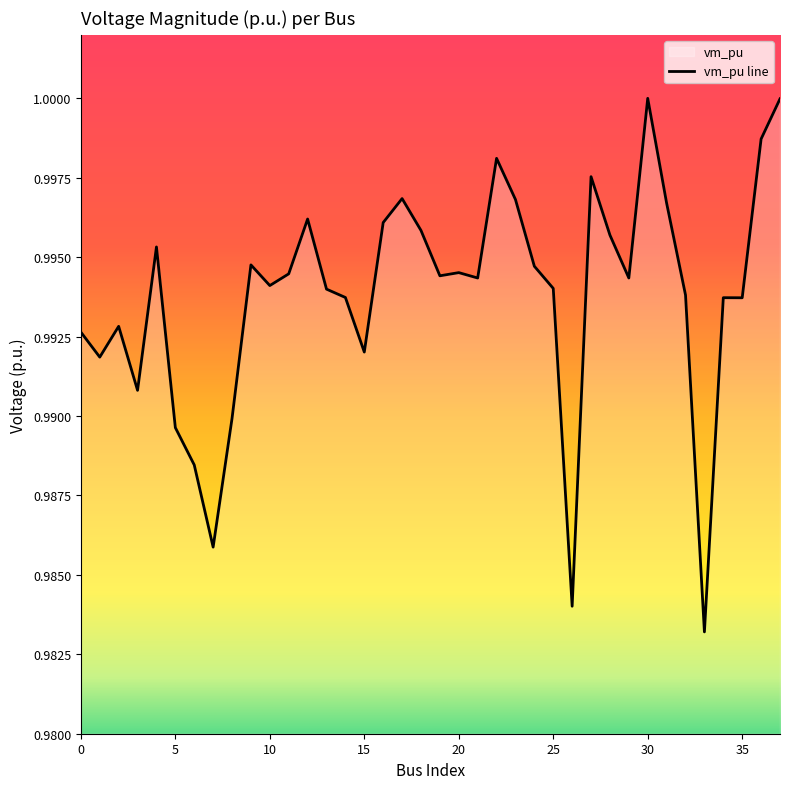

Which category has the lowest value across all series?

33